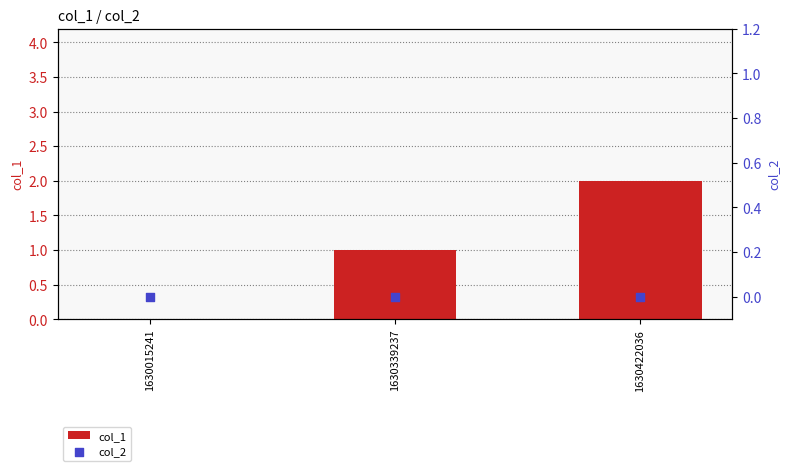

Which series contains the lowest Y value?

col_1